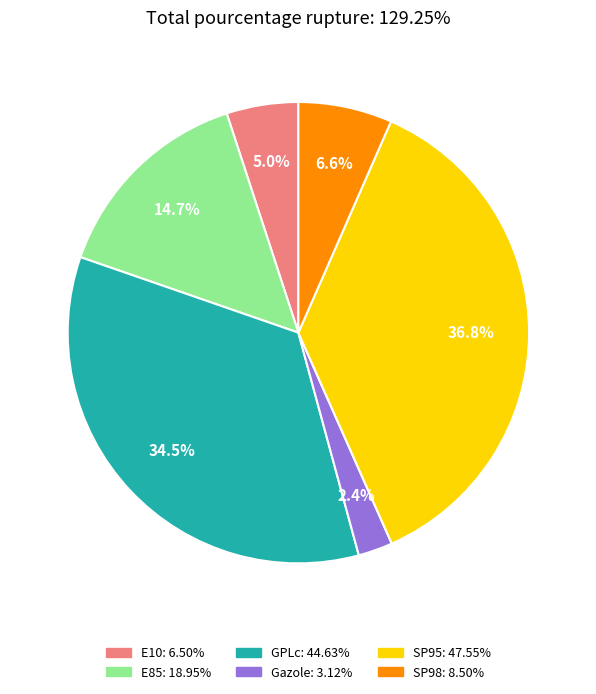

True or false: E85 accounts for 15% of the total.

True